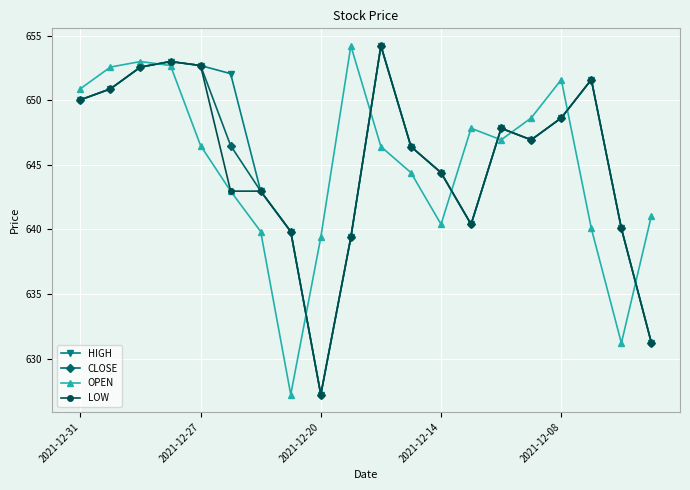

True or false: OPEN and CLOSE cross at least once.

True